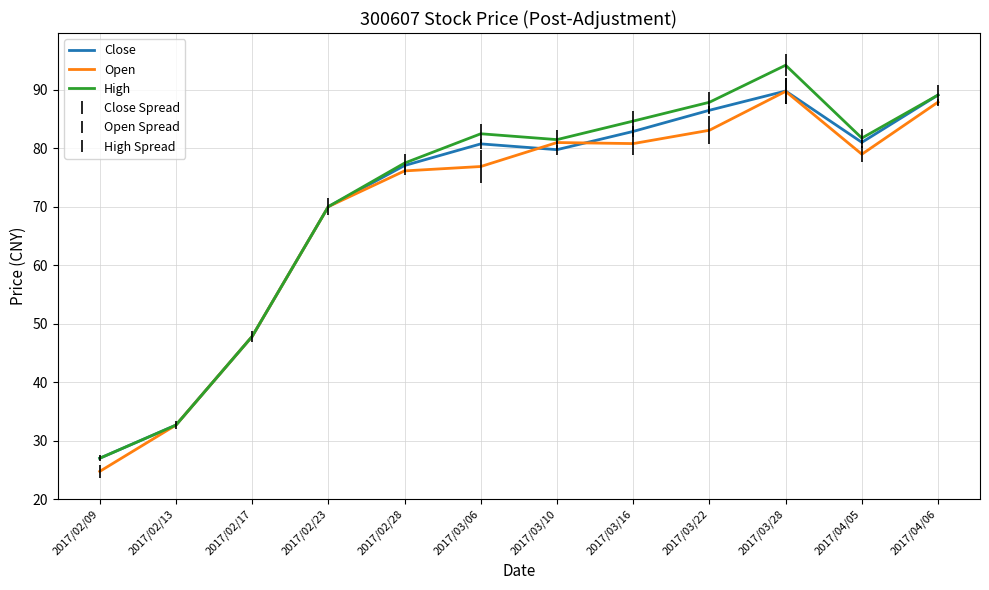

What is the maximum value for Close?

89.8